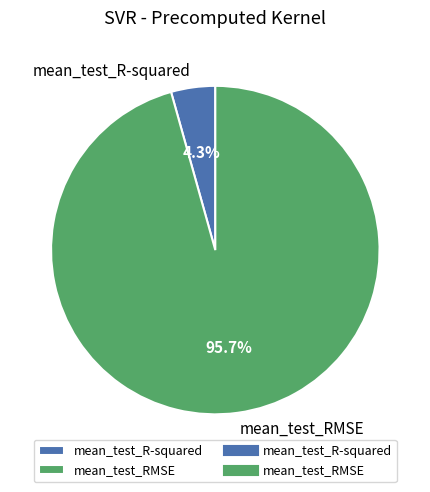

What is the majority slice?

mean_test_RMSE